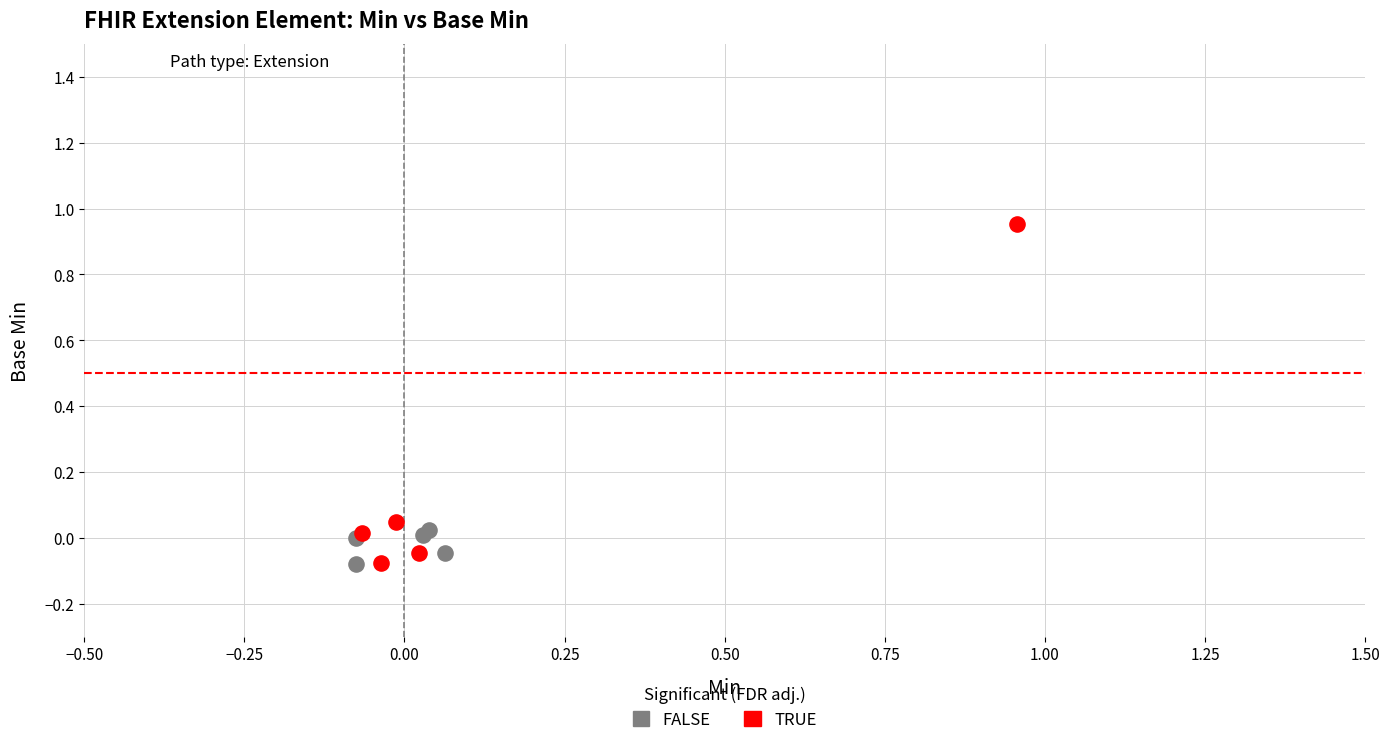

Which series contains the highest Y value?

TRUE